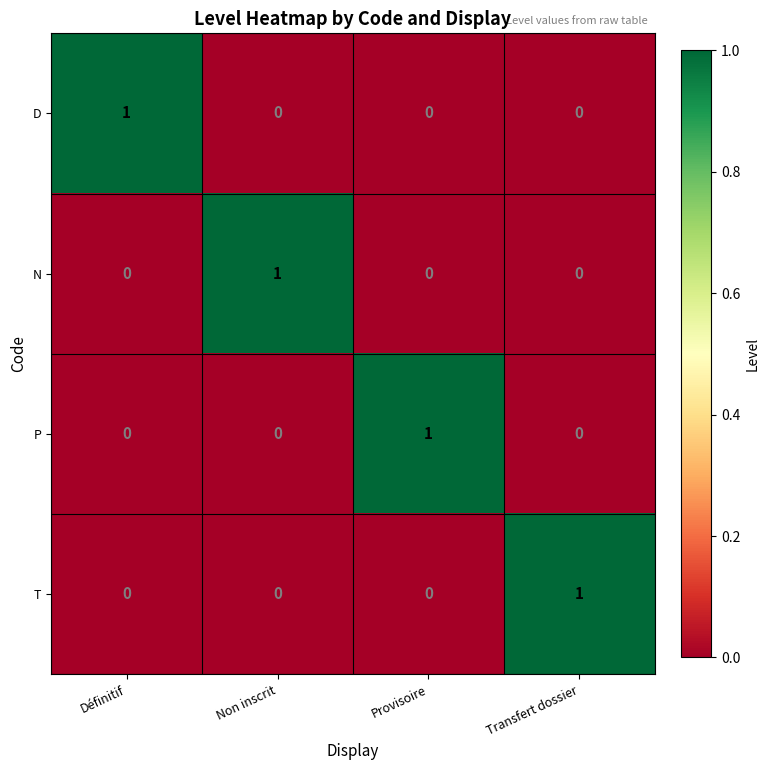

Is the value of D at Transfert dossier greater than the value of T at Transfert dossier?

No